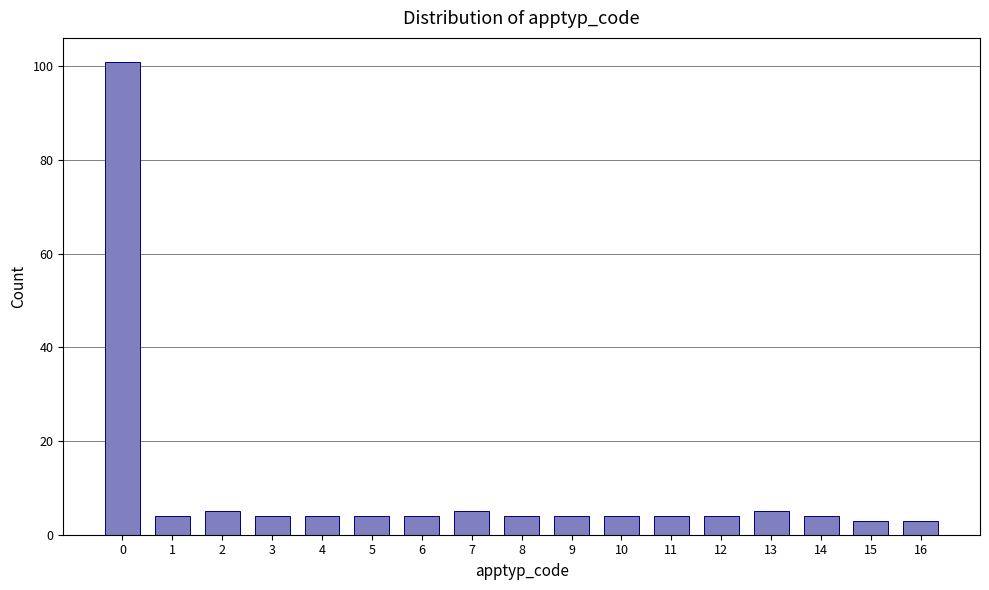

Reading right to left, what are all the values shown in this chart?

16=3	15=3	14=4	13=5	12=4	11=4	10=4	9=4	8=4	7=5	6=4	5=4	4=4	3=4	2=5	1=4	0=101